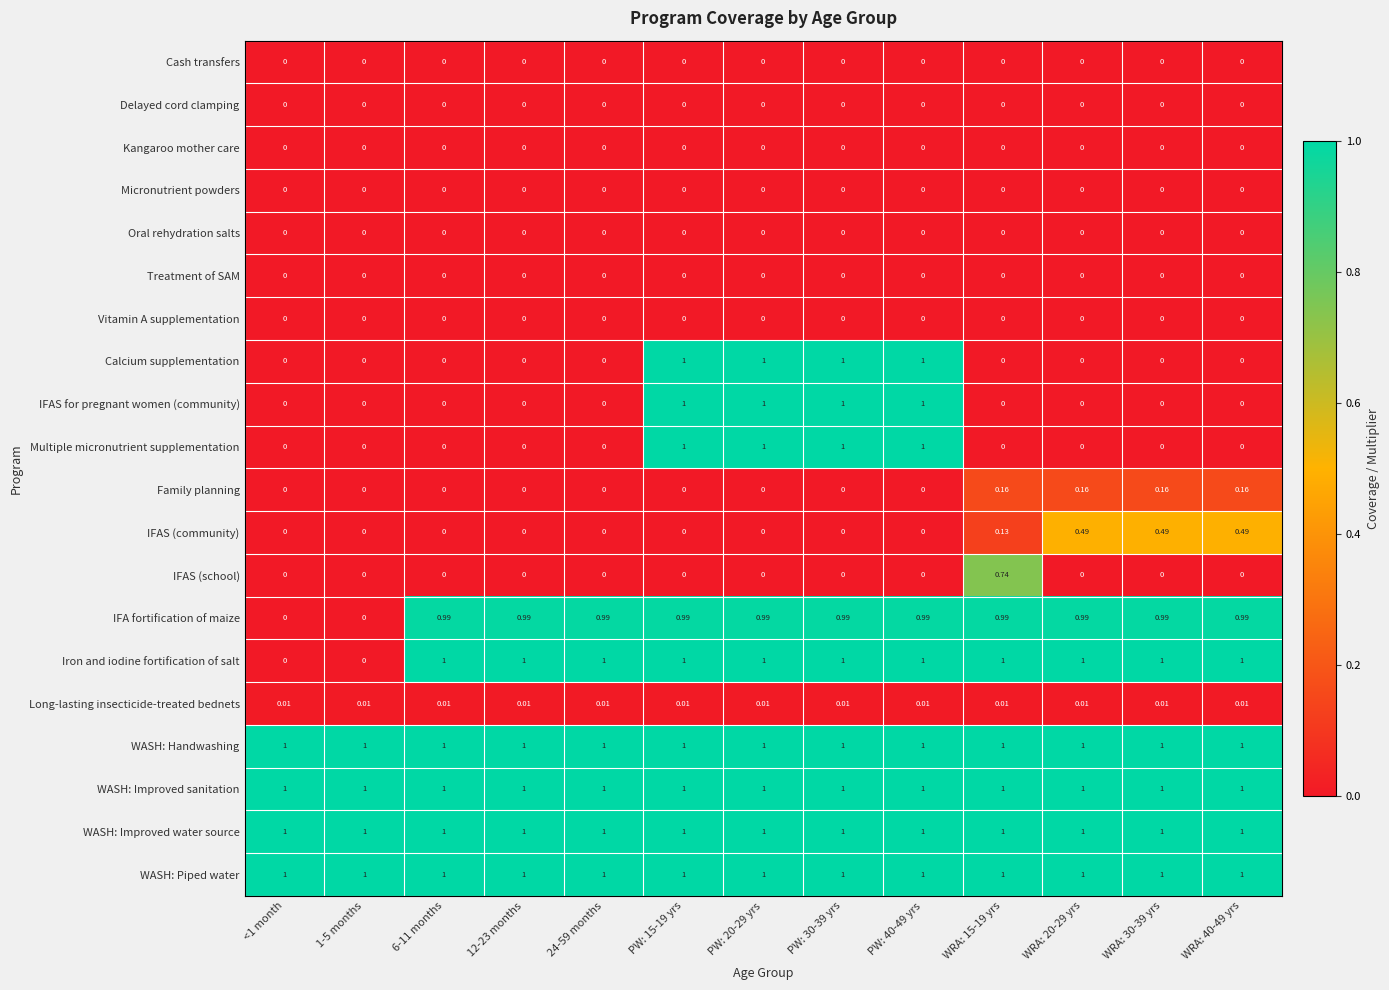

Between <1 month and WRA: 30-39 yrs, which series saw the biggest shift?

Iron and iodine fortification of salt